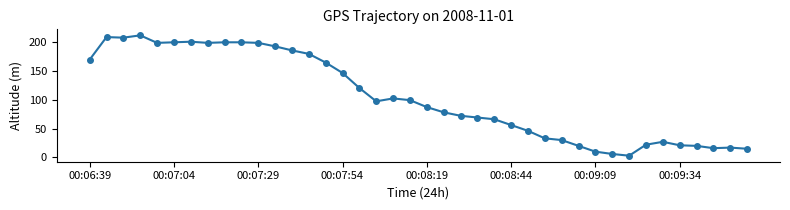

True or false: there are more than 2 points higher than both neighbors.

True